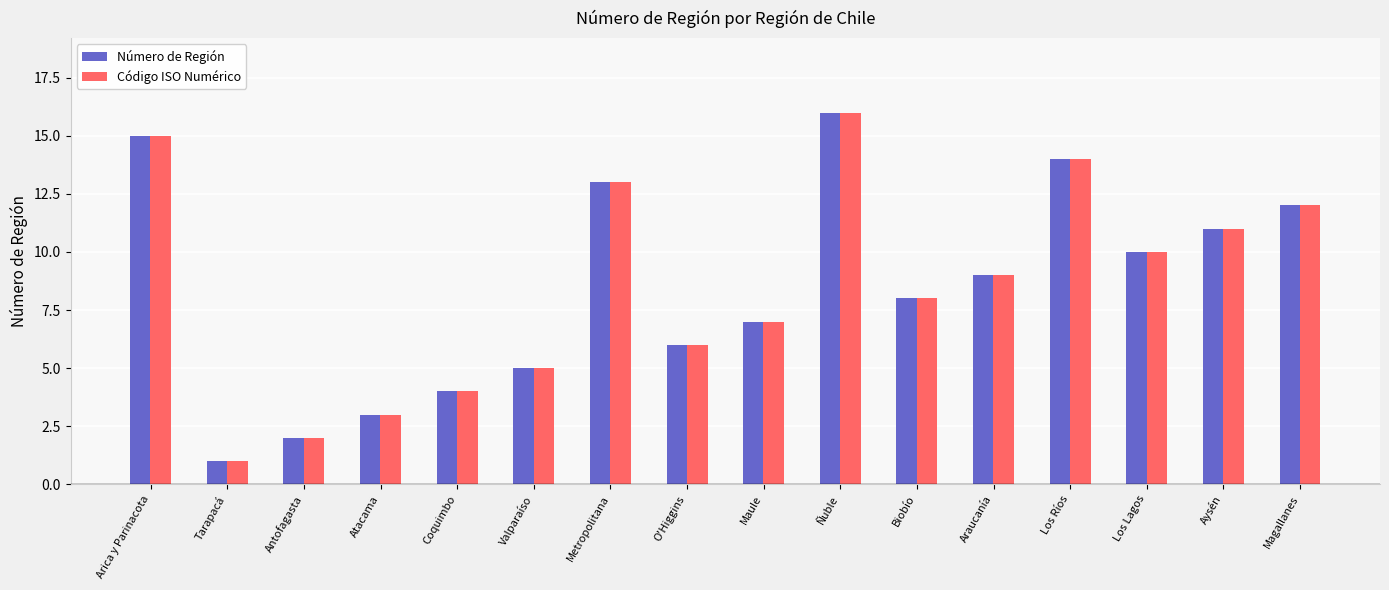

Which category has the lowest value in the Número de Región series?

Tarapacá